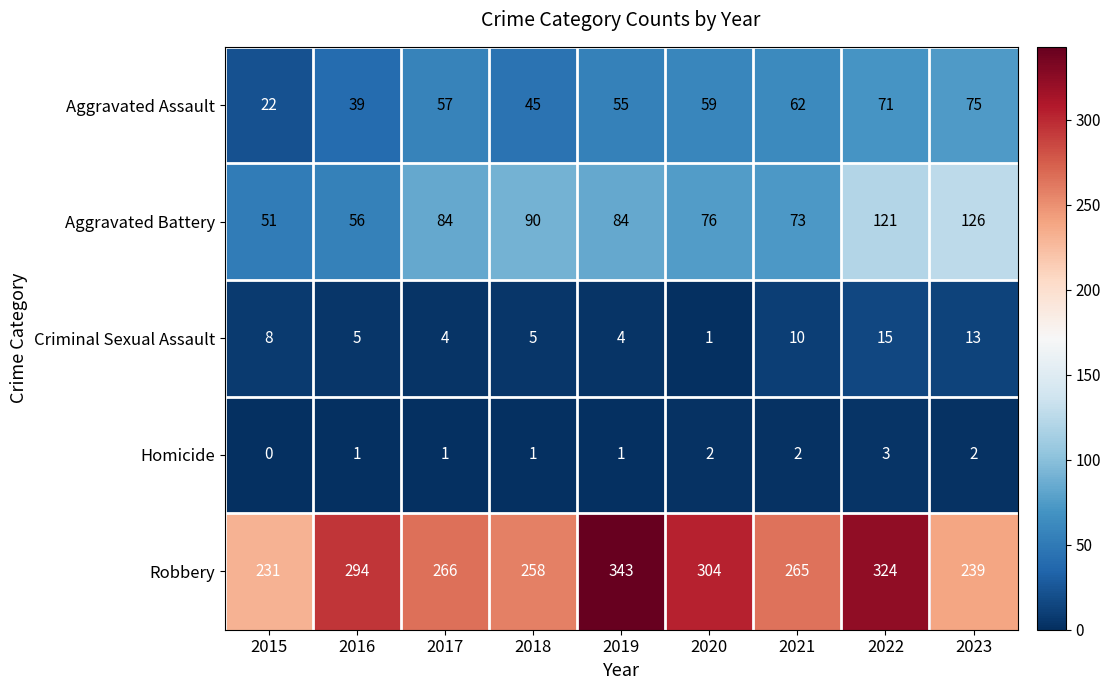

Is it true that Aggravated Battery equals 96 at 2021?

False